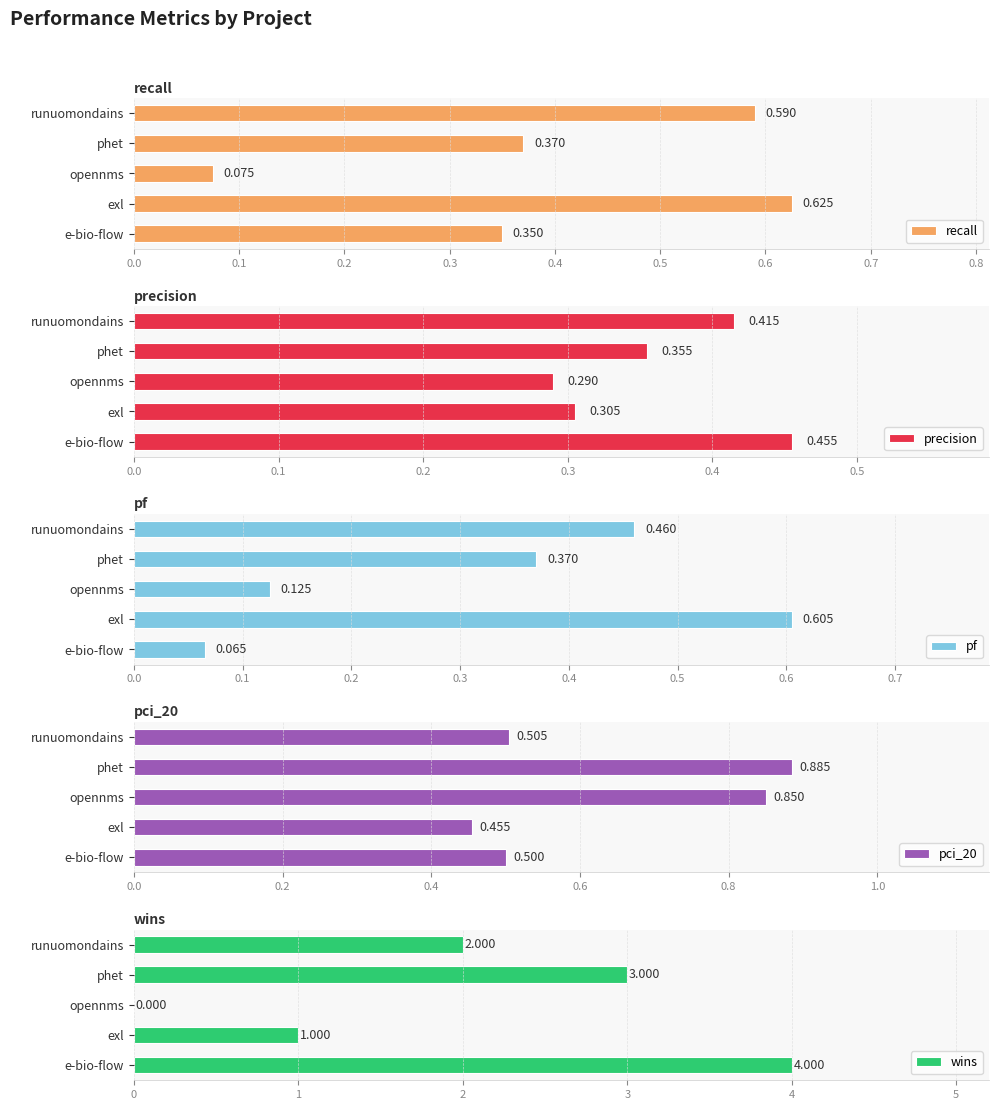

List the labels in order of precision value, smallest first.

opennms, exl, phet, runuomondains, e-bio-flow